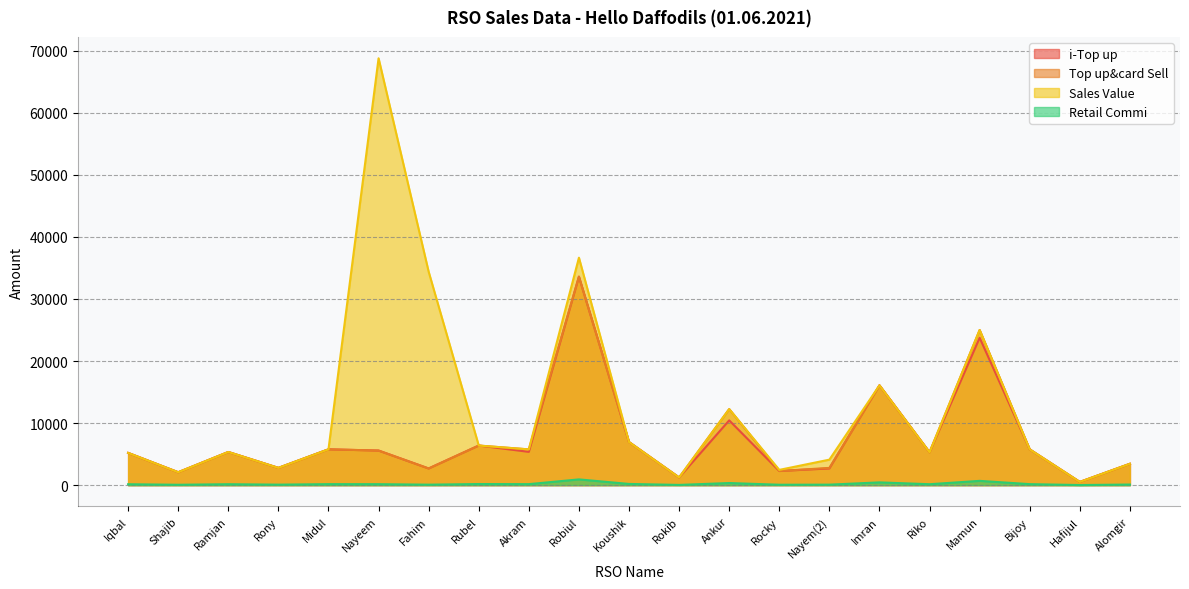

How many distinct data groups are displayed?

4